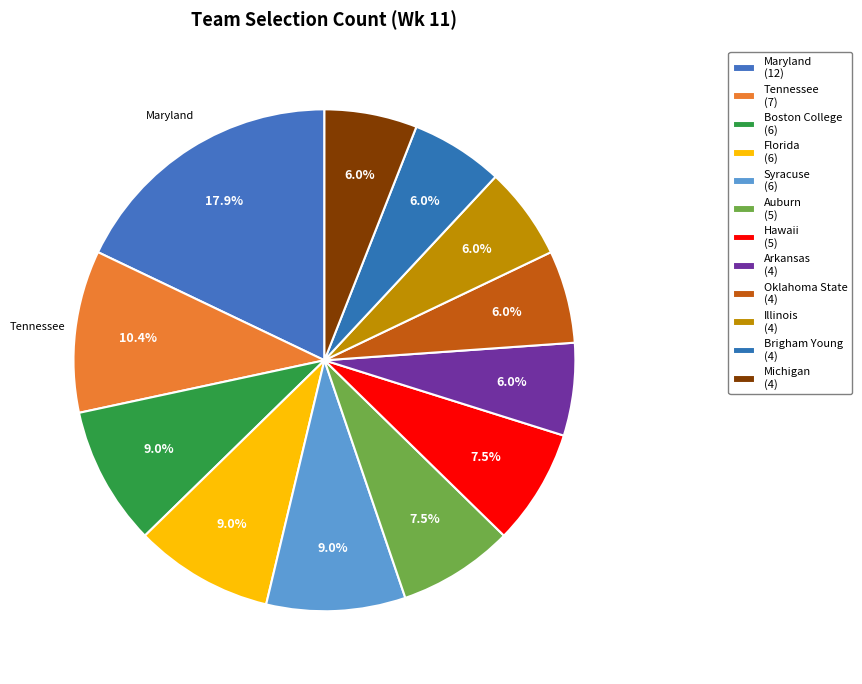

Count the number of slices in the pie.

12